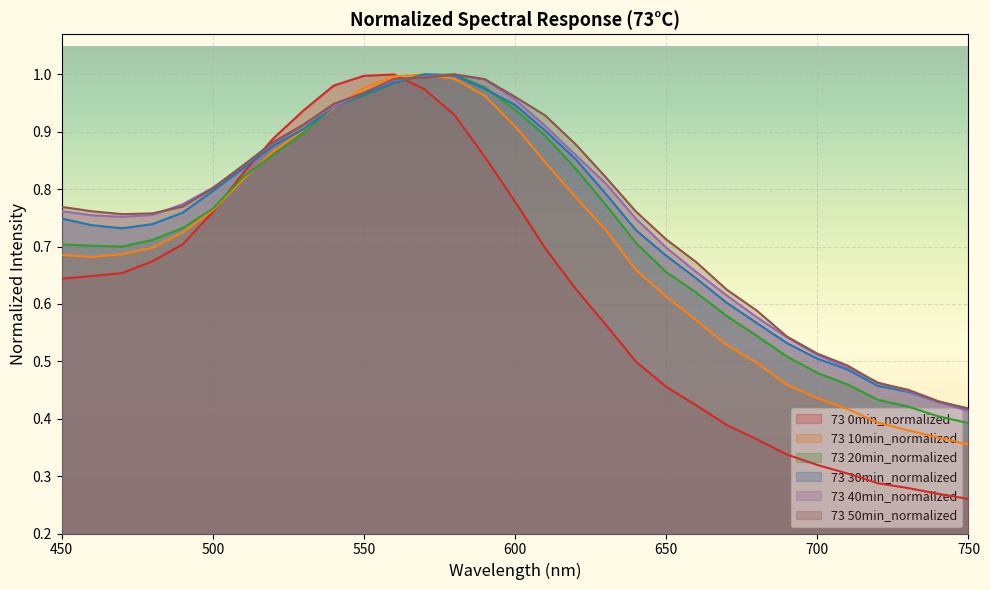

What are all the series names shown in the legend?

73 0min_normalized, 73 10min_normalized, 73 20min_normalized, 73 30min_normalized, 73 40min_normalized, 73 50min_normalized